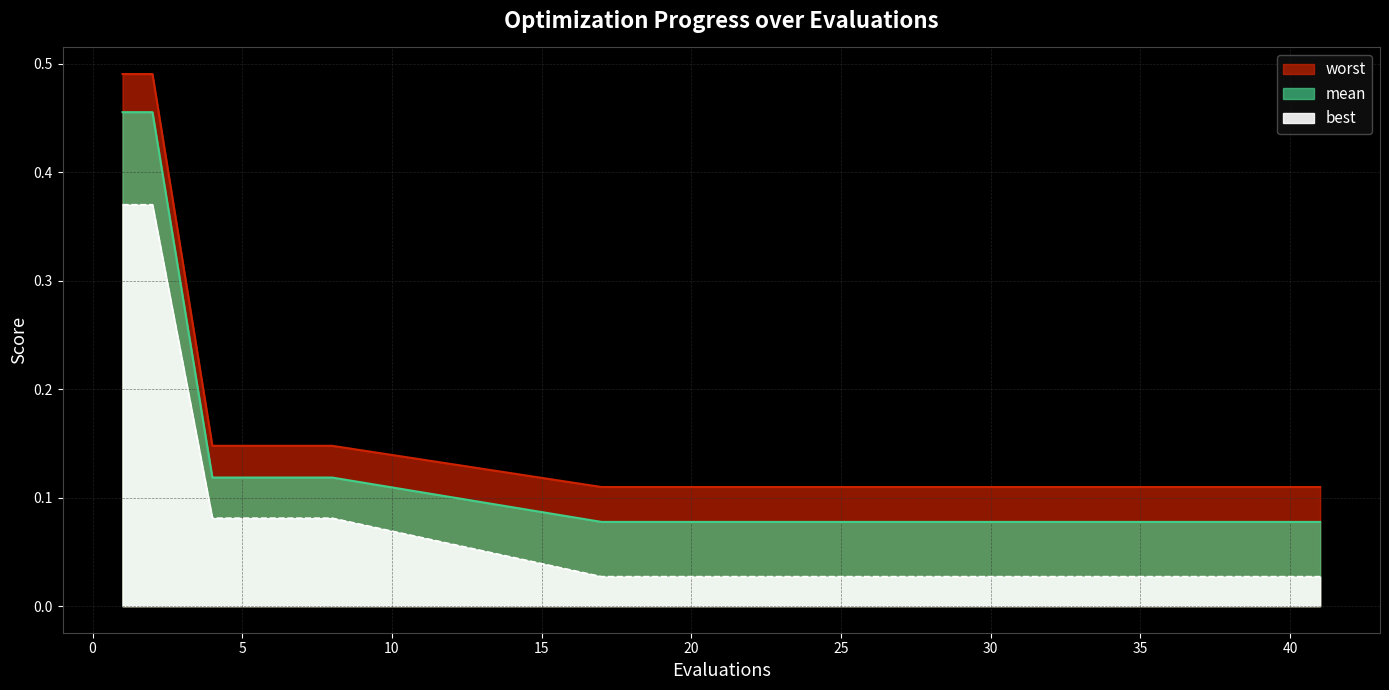

At which label does mean reach its peak?

1